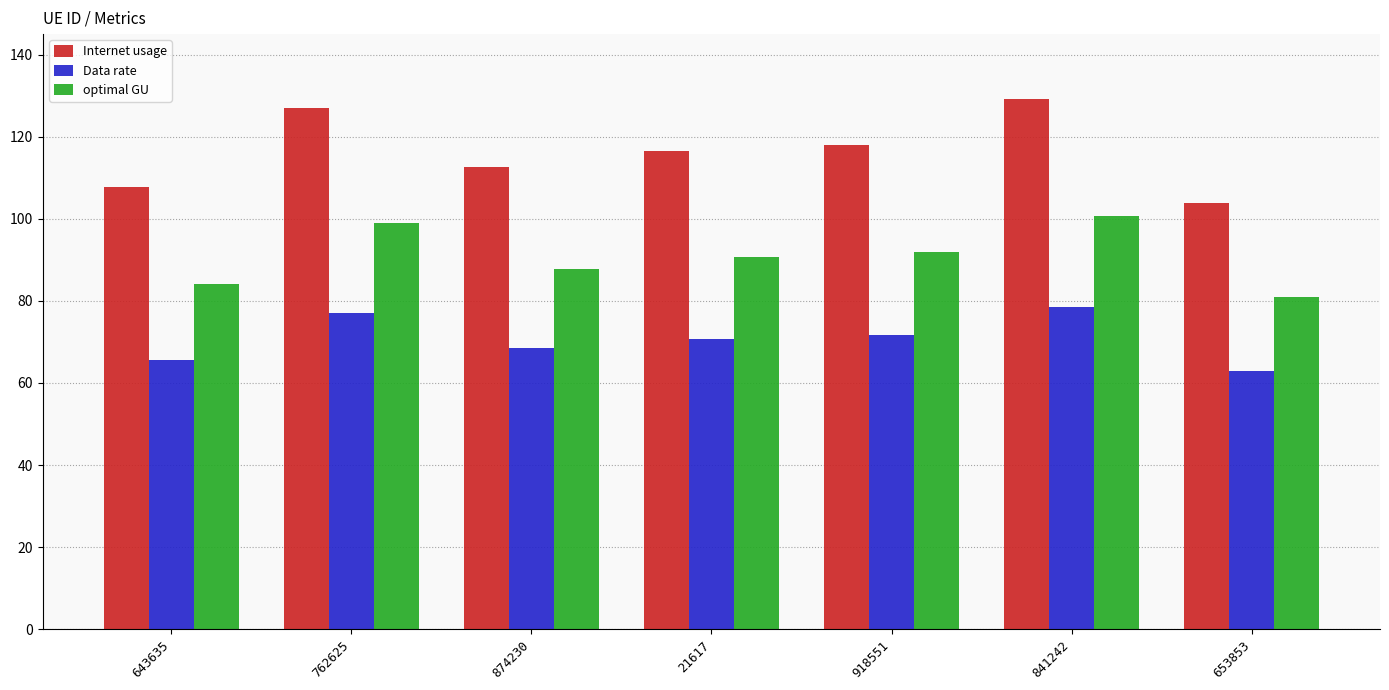

At 653853, list the series in order from smallest to largest.

Data rate, optimal GU, Internet usage